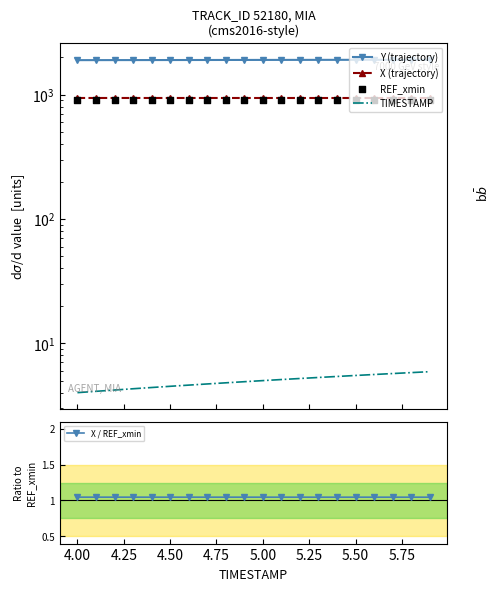

At how many categories does at least one series exceed 9?

20